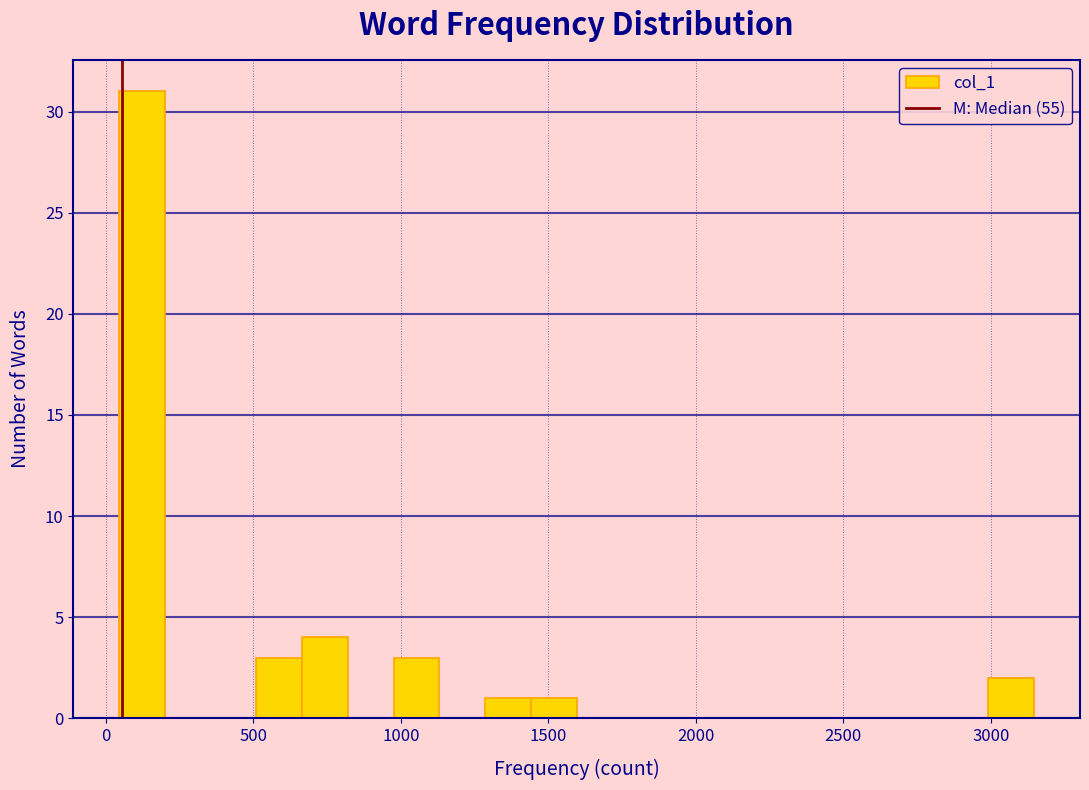

Read against the x-axis, roughly where is the centre of the tallest bar?

100